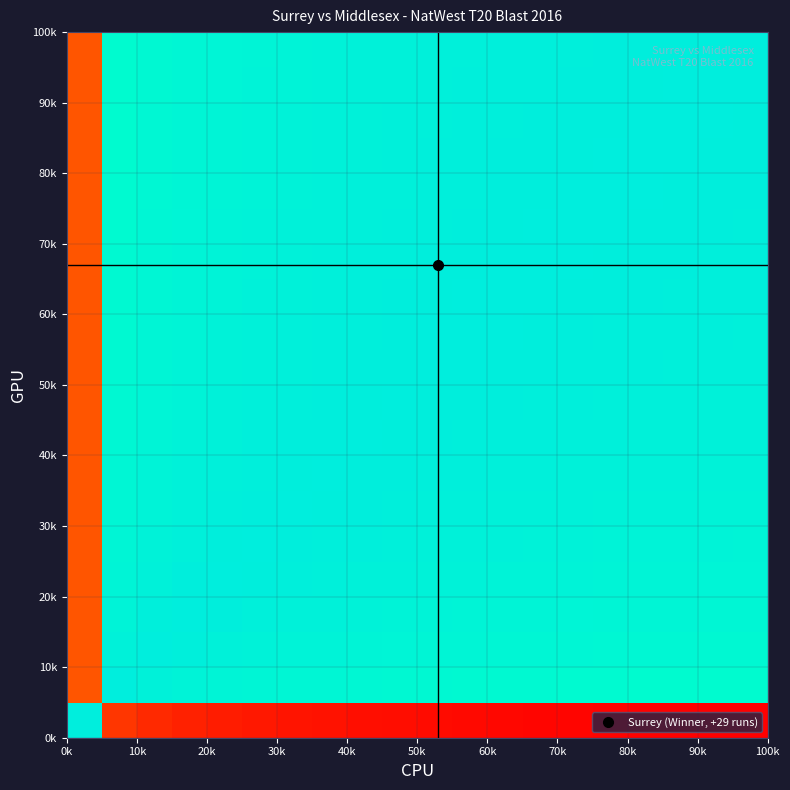

What is the maximum value shown in the chart?

1.0